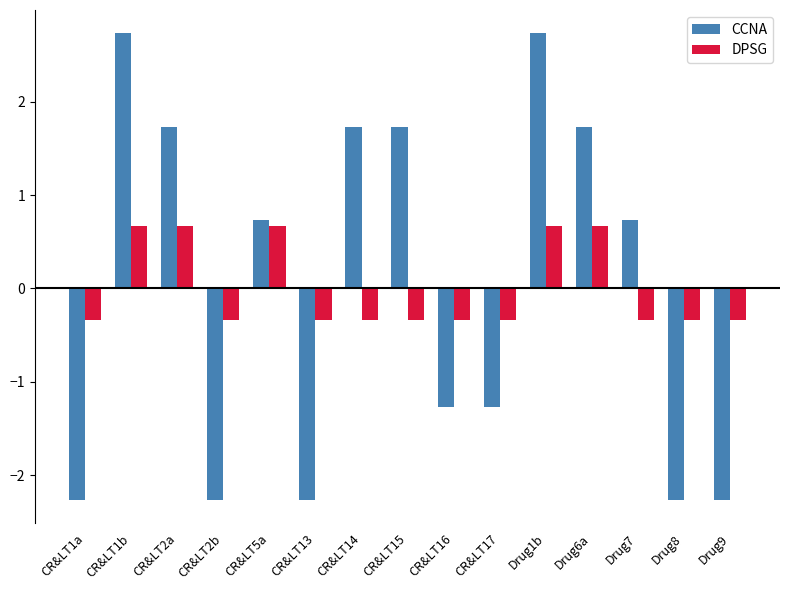

How many values in the CCNA series are below 0?

7